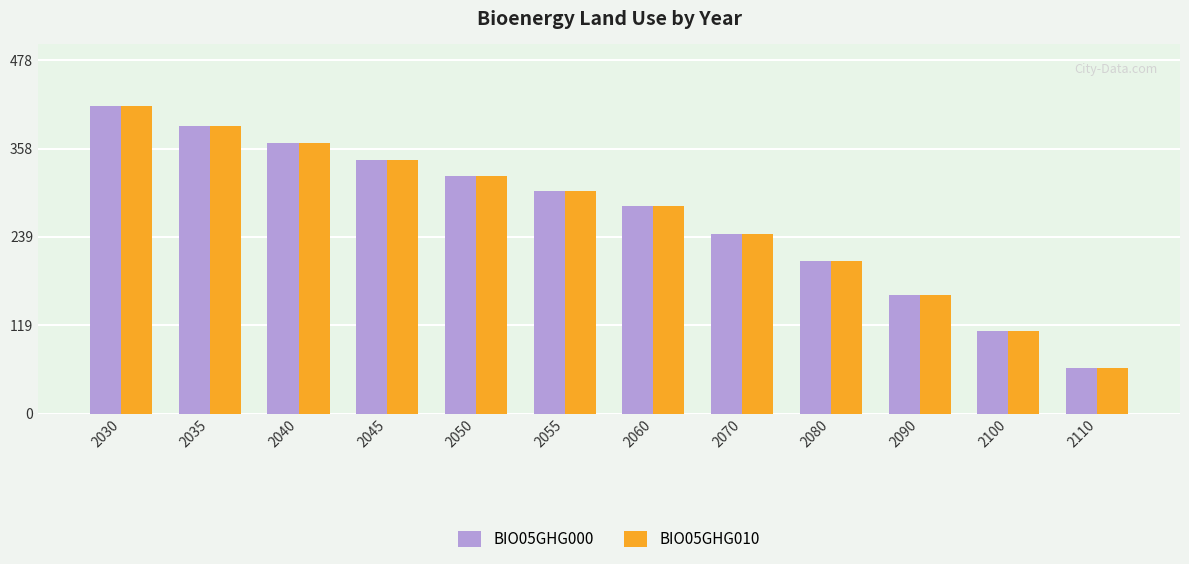

Is it true that BIO05GHG000 equals 302.0 at 2080?

False